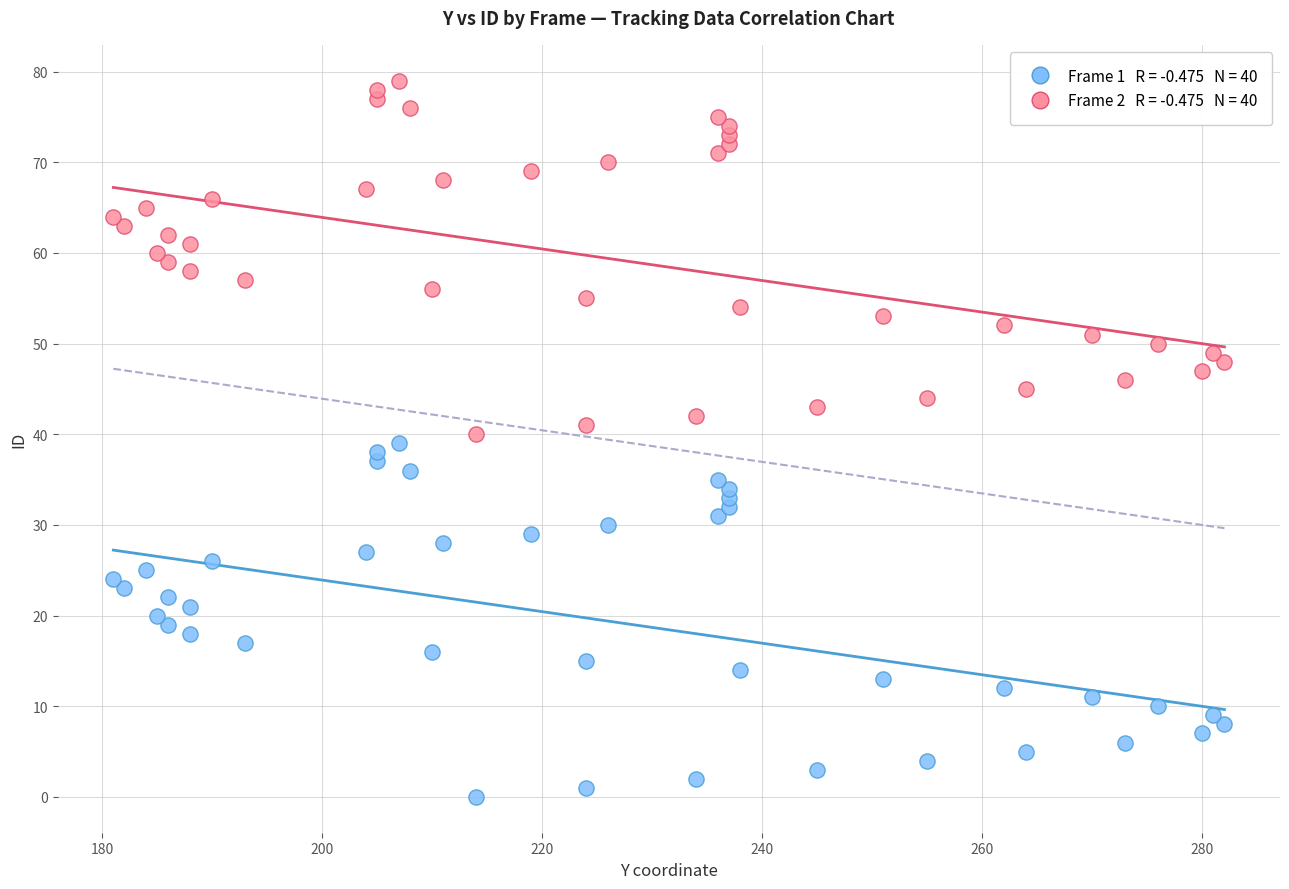

Across all data points, what is the range of X values (max minus min)?

101